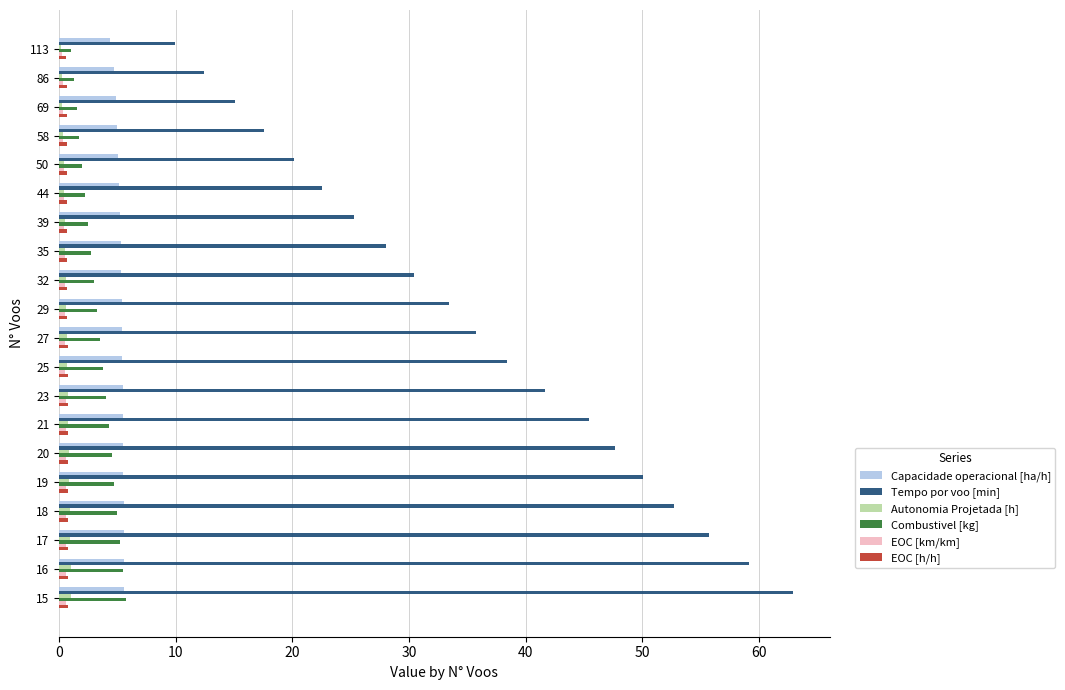

Which series changed the most between 69 and 20?

Tempo por voo [min]